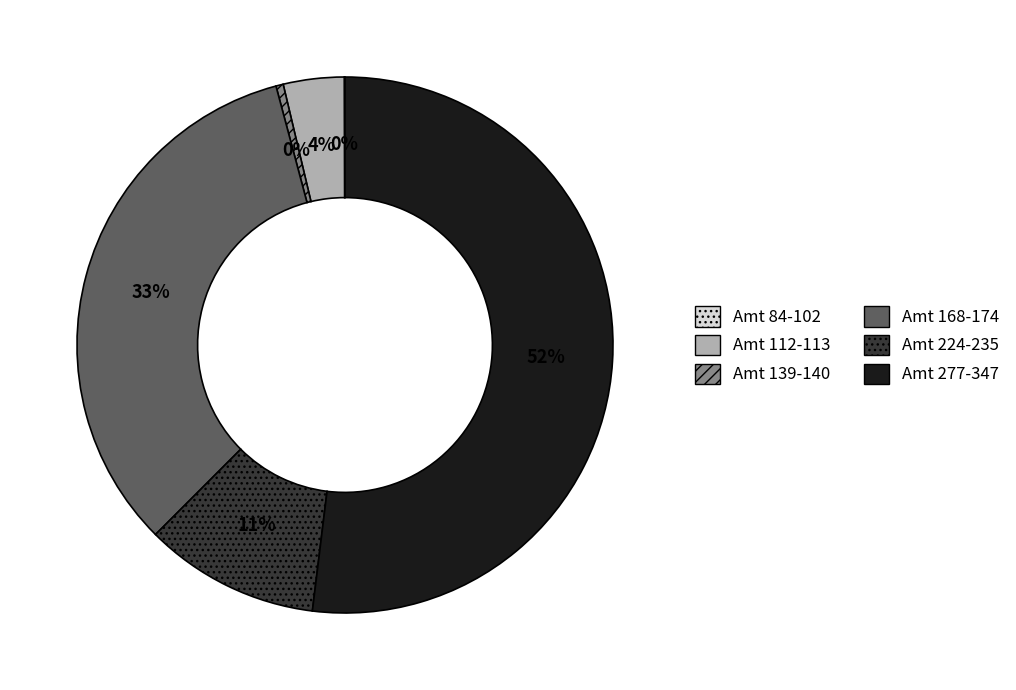

To the nearest percent, what portion does Amt 224-235 represent?

11%